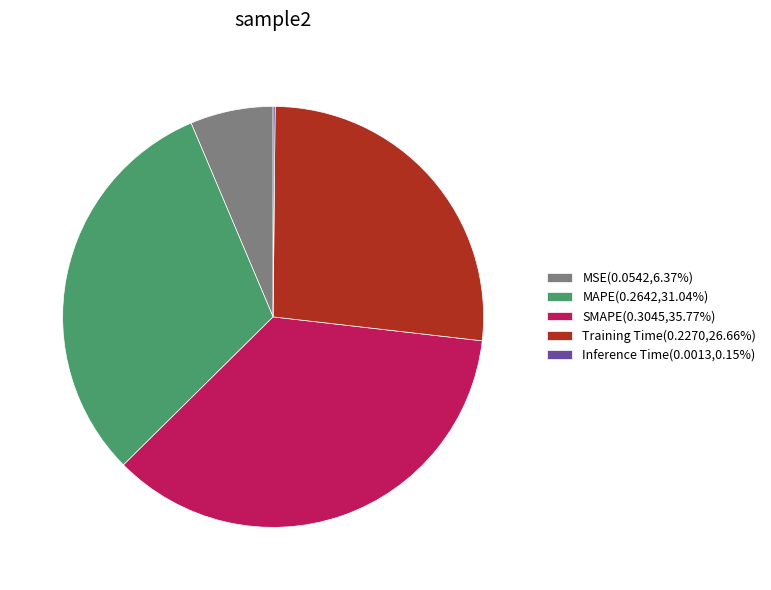

Does MAPE(0.2642,31.04%) account for over 50% of the chart?

No